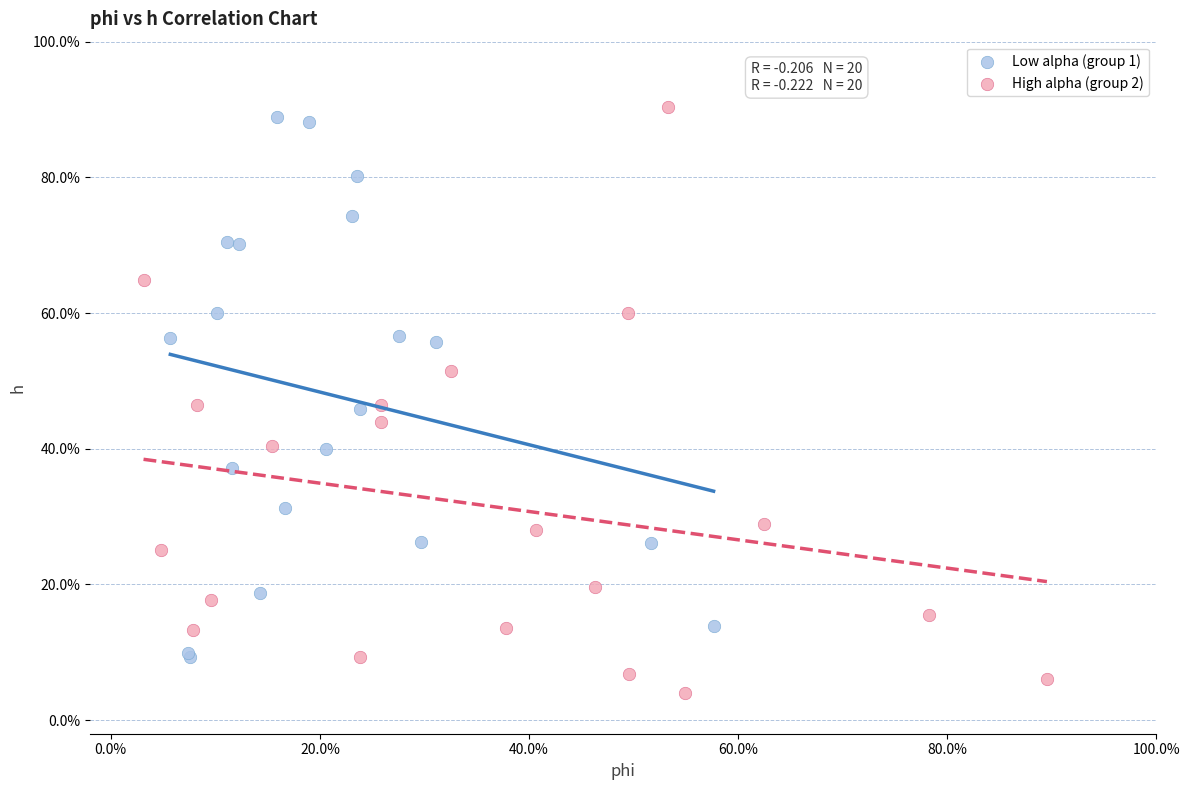

Which series reaches the minimum Y coordinate?

High alpha (group 2)